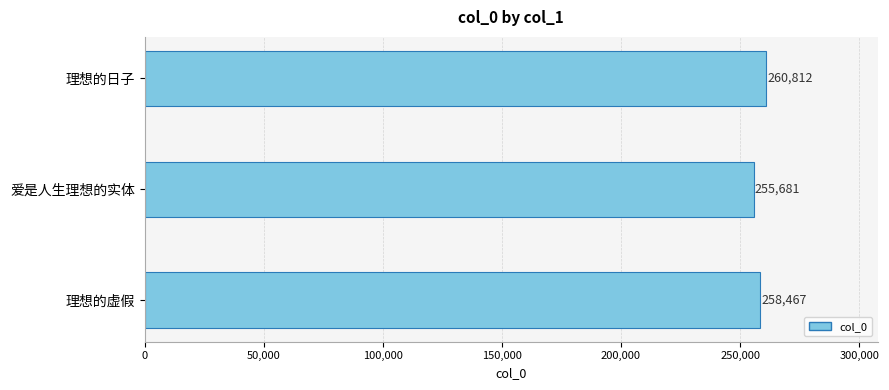

At which label is the value closest to 258246?

理想的虚假